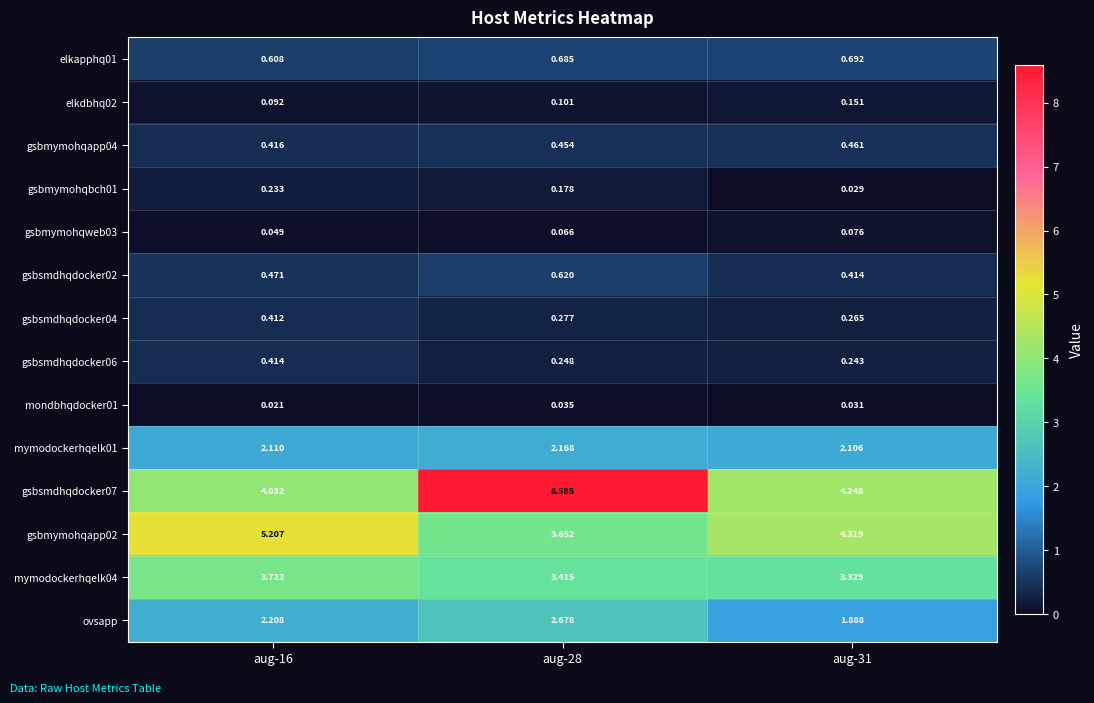

Is the value of mondbhqdocker01 at aug-31 greater than the value of elkdbhq02 at aug-16?

No